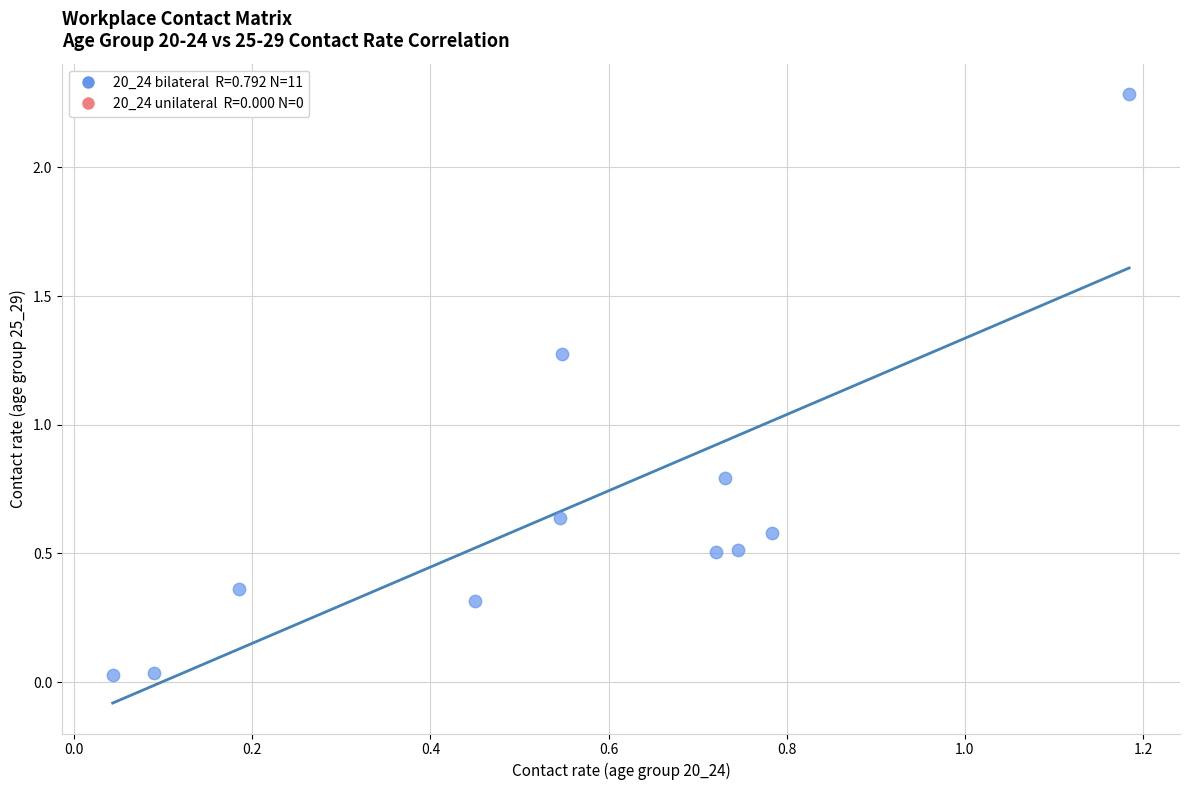

What is the average Y value?

0.7